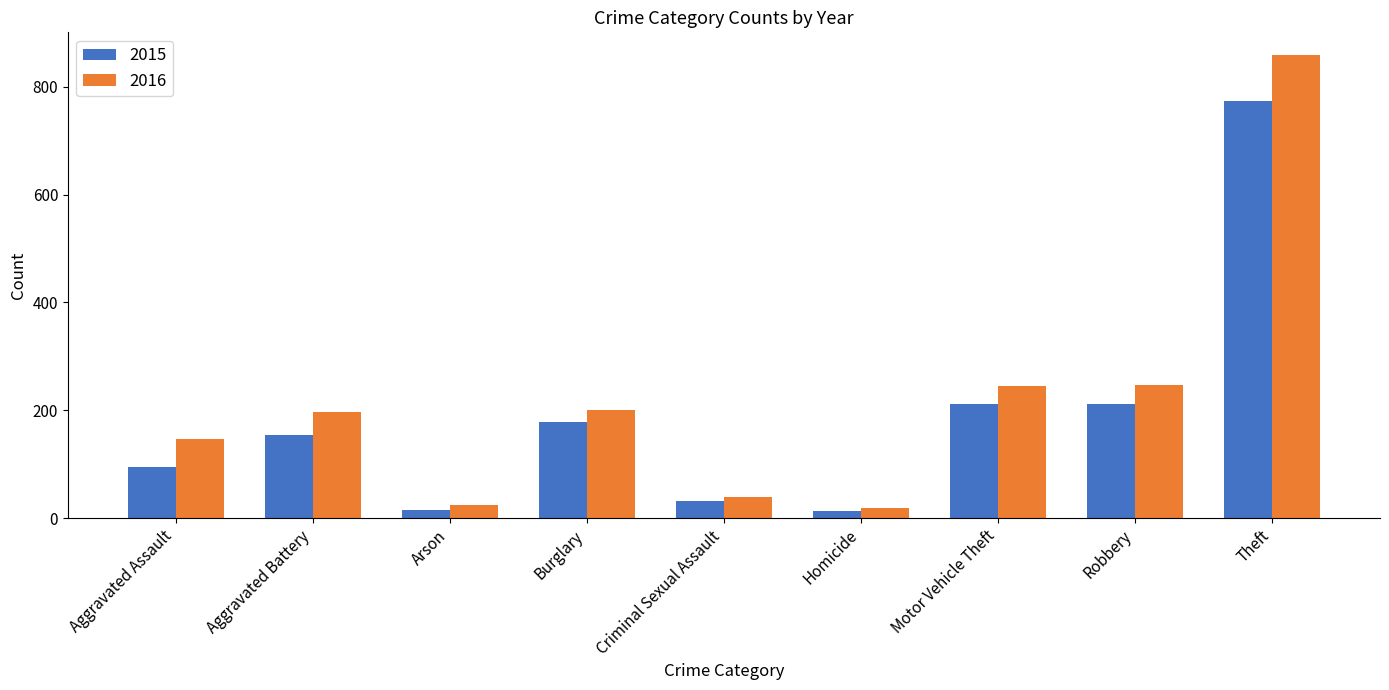

Which label corresponds to the largest value in the chart?

Theft